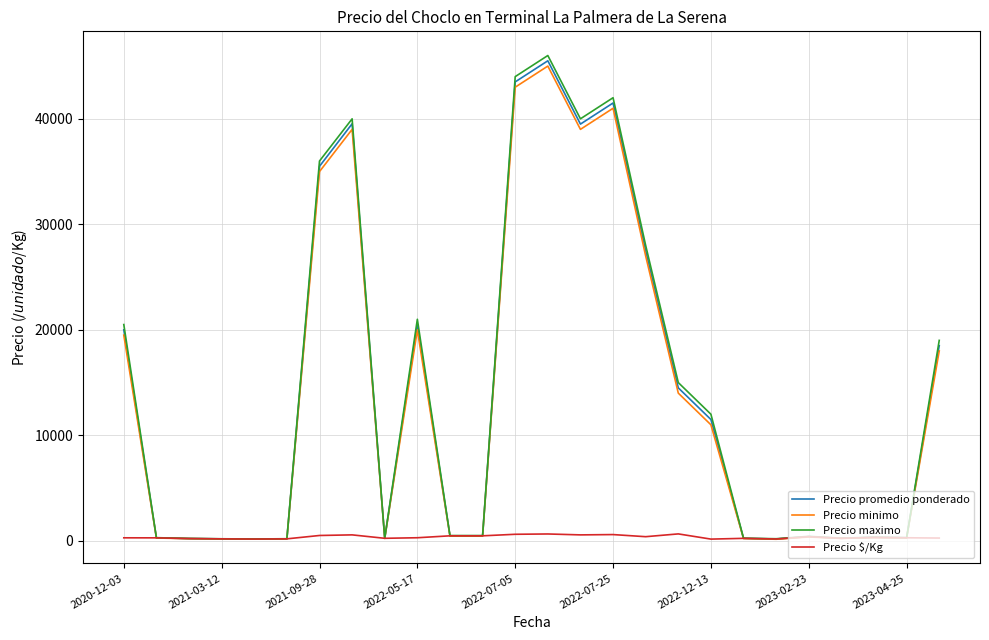

Which series has the widest spread of values?

Precio maximo